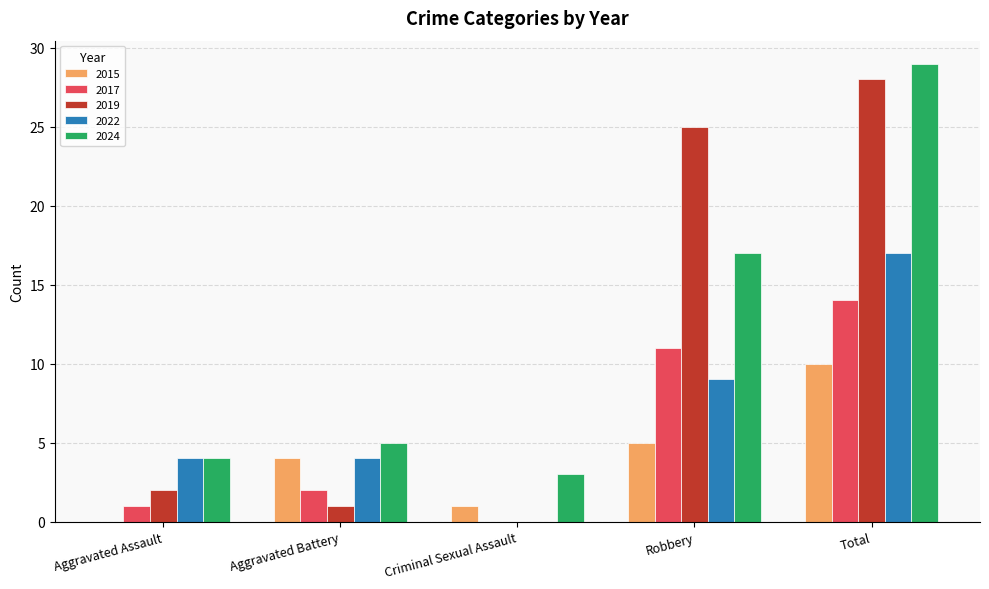

Which series changed the most between Aggravated Battery and Robbery?

2019